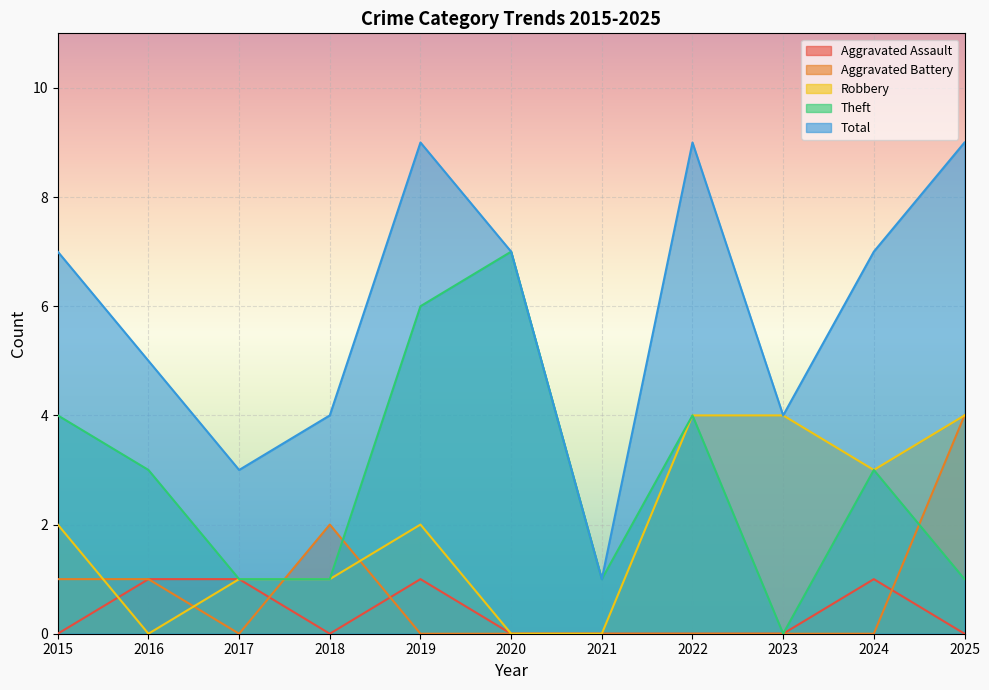

Reading left to right, transcribe all the data shown in this chart.

Aggravated Assault: 2015=0	2016=1	2017=1	2018=0	2019=1	2020=0	2021=0	2022=0	2023=0	2024=1	2025=0
Aggravated Battery: 2015=1	2016=1	2017=0	2018=2	2019=0	2020=0	2021=0	2022=0	2023=0	2024=0	2025=4
Robbery: 2015=2	2016=0	2017=1	2018=1	2019=2	2020=0	2021=0	2022=4	2023=4	2024=3	2025=4
Theft: 2015=4	2016=3	2017=1	2018=1	2019=6	2020=7	2021=1	2022=4	2023=0	2024=3	2025=1
Total: 2015=7	2016=5	2017=3	2018=4	2019=9	2020=7	2021=1	2022=9	2023=4	2024=7	2025=9